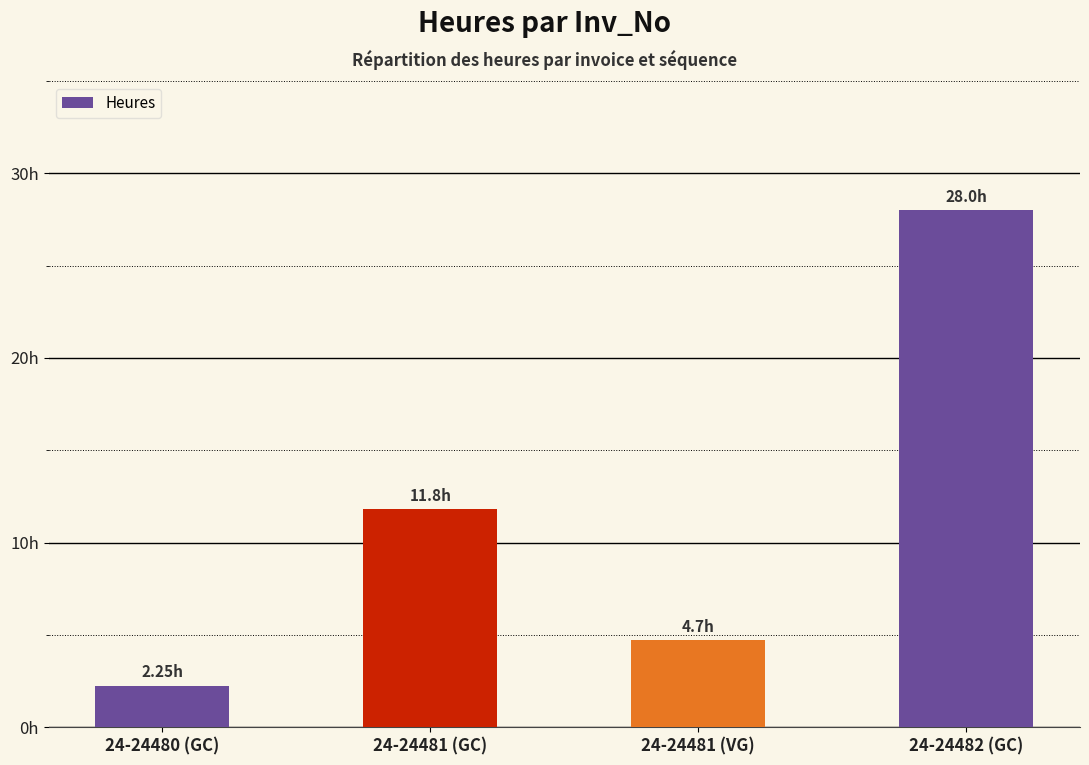

Is it true that the value at 24-24480 (GC) is 2.2?

True